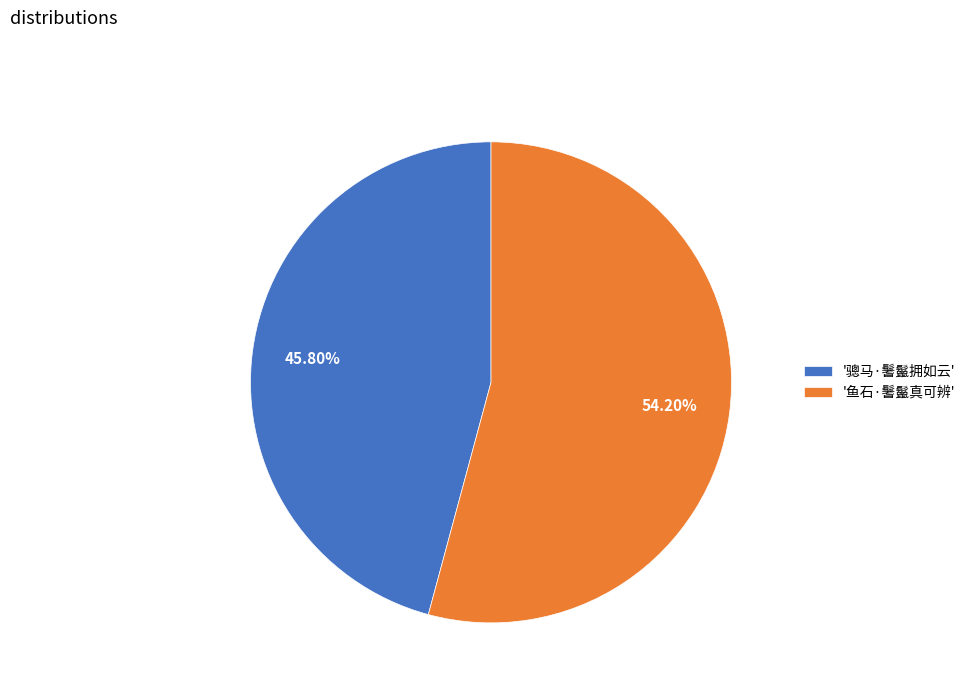

Between '骢马·鬐鬣拥如云' and '鱼石·鬐鬣真可辨', which is larger?

'鱼石·鬐鬣真可辨'